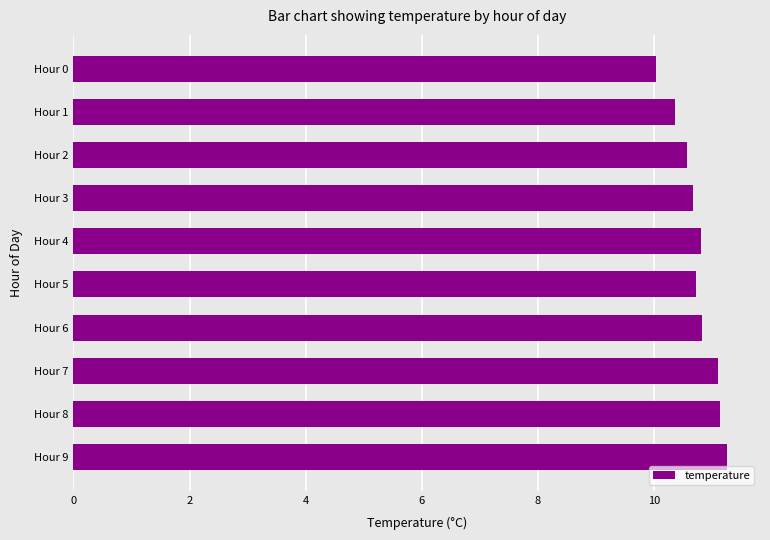

What is the average value?

10.7